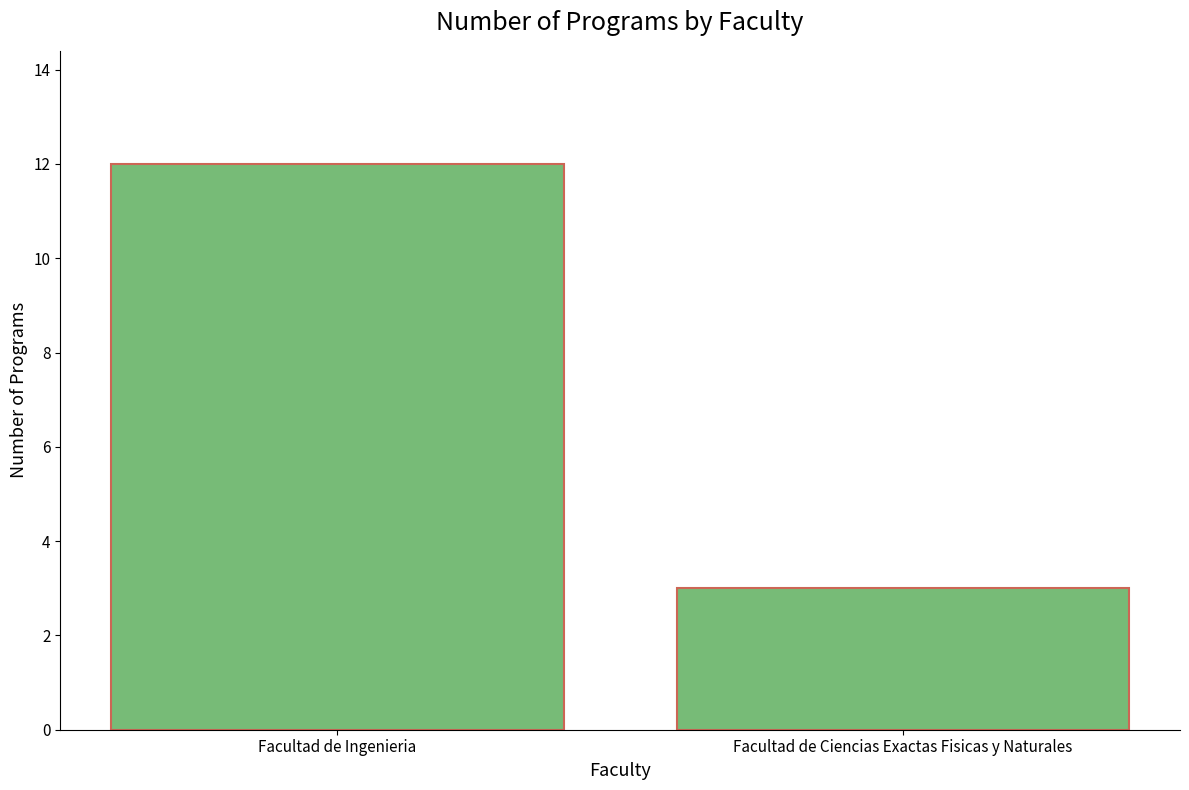

List the labels in order of value, smallest first.

Facultad de Ciencias Exactas Fisicas y Naturales, Facultad de Ingenieria